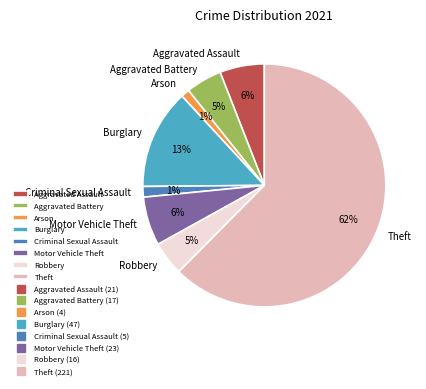

Approximately how many times larger is the value at Motor Vehicle Theft compared to Theft?

0.1